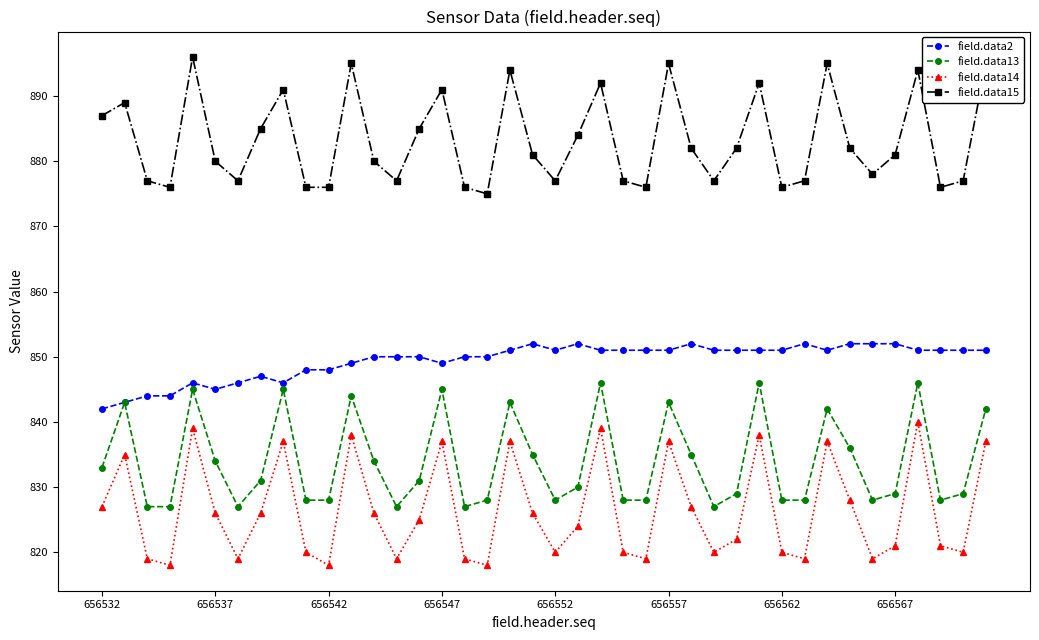

What is the average value of the field.data15 series?

883